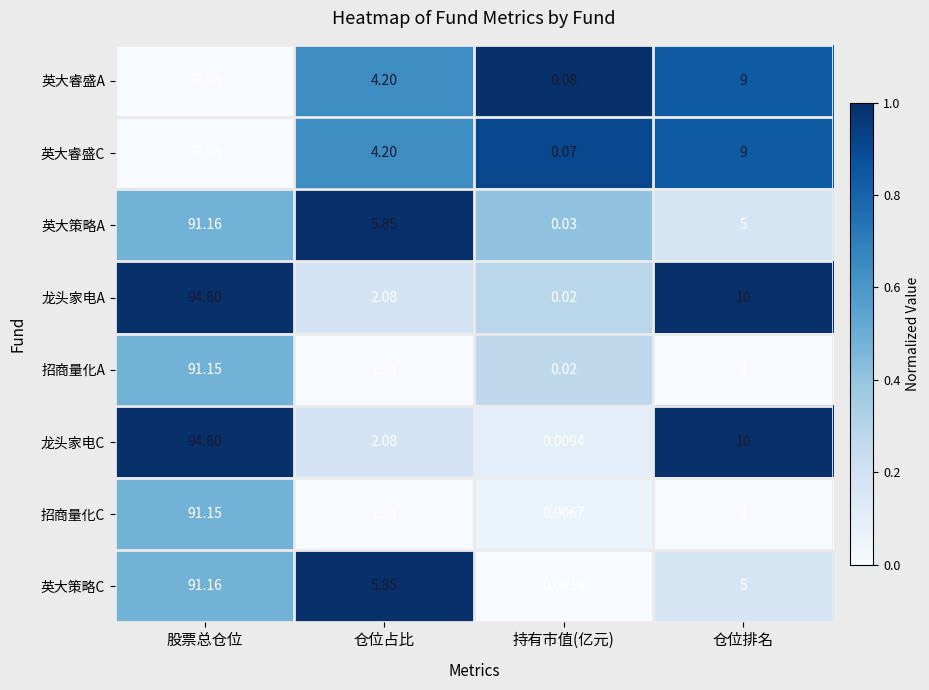

Which series has the widest spread of values?

龙头家电C